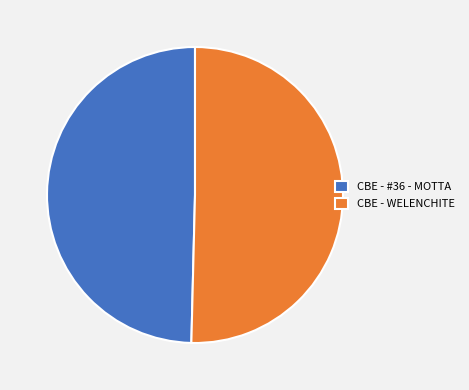

How many segments does this pie chart have?

2